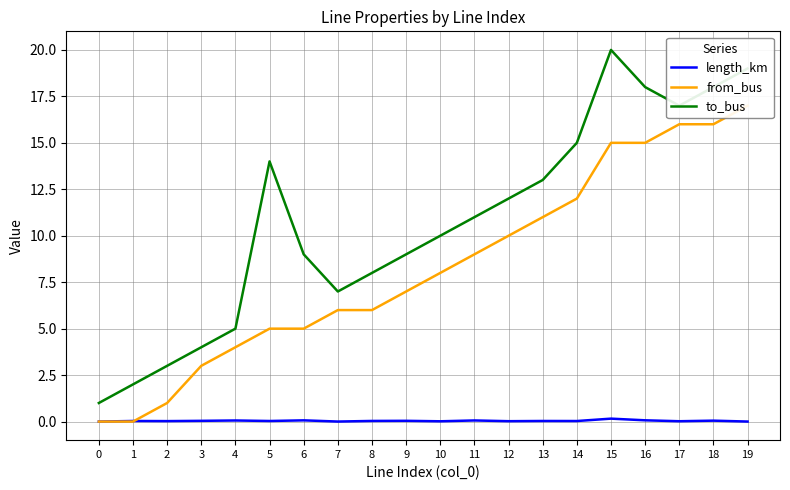

At which label does to_bus reach its peak?

15